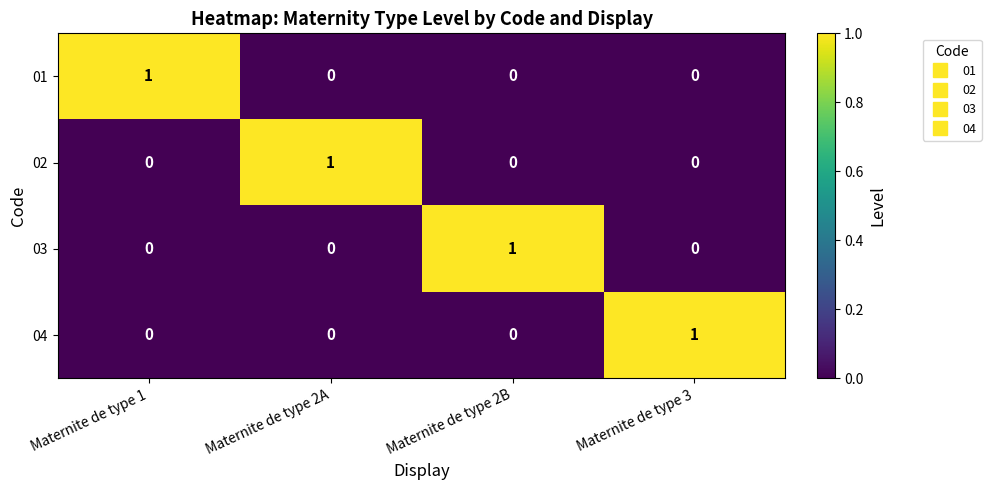

The 01 series shows 0 at Maternite de type 3. True or false?

True